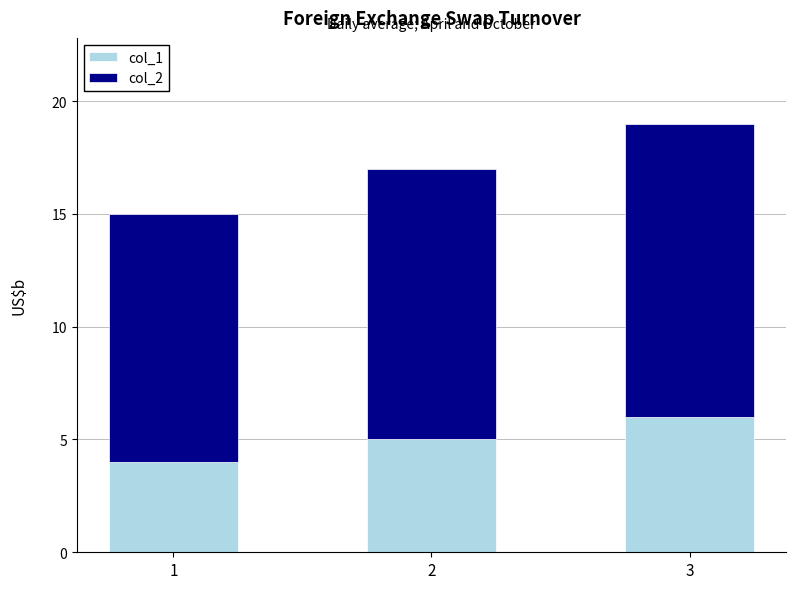

Reading left to right, transcribe the values for col_1.

1=4	2=5	3=6